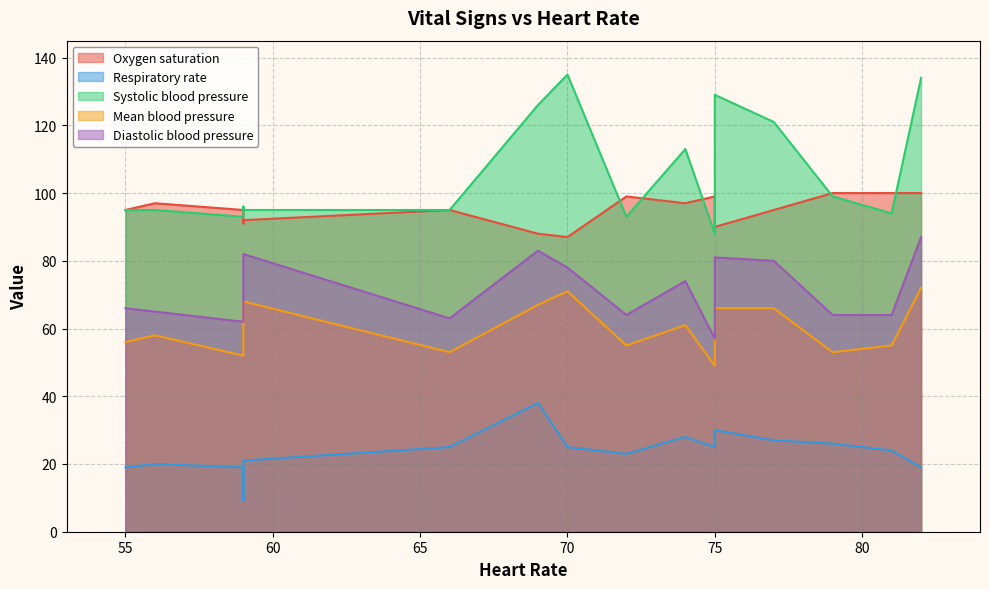

At which label does Diastolic blood pressure reach its minimum?

75